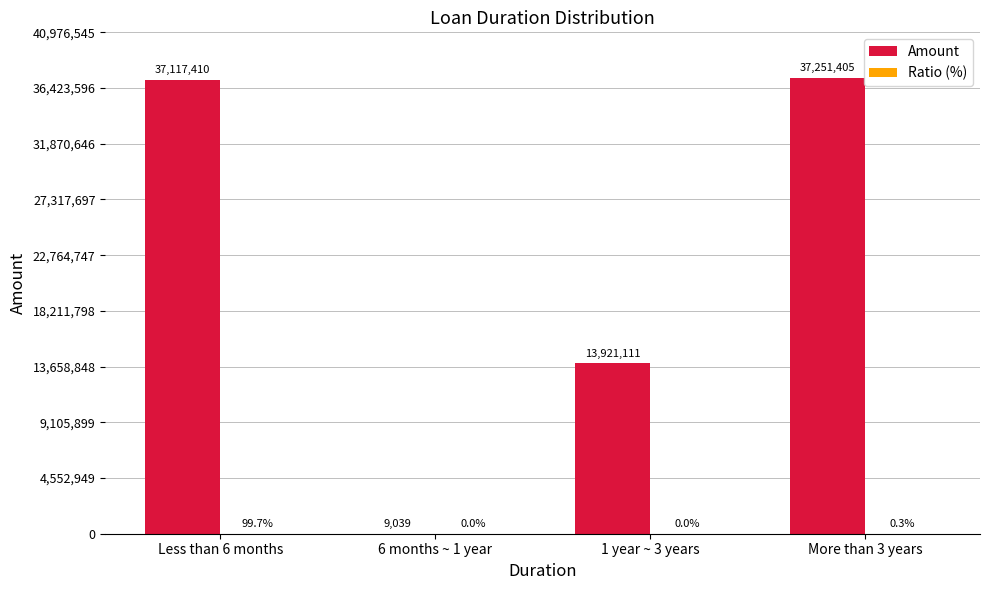

What is the total value across all series at 6 months ~ 1 year?

9039.0